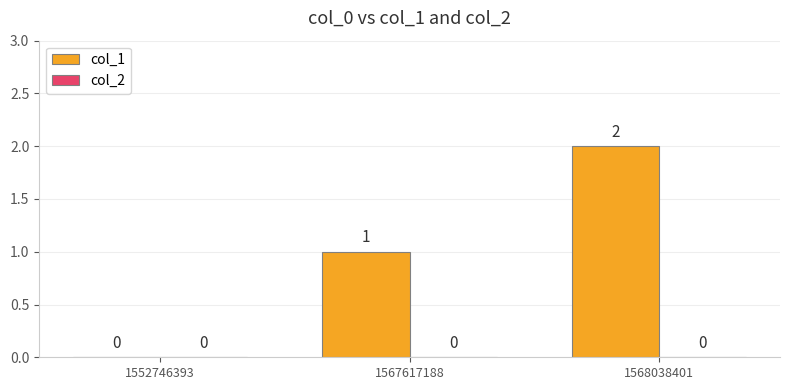

Which label corresponds to the largest value in the chart?

1568038401